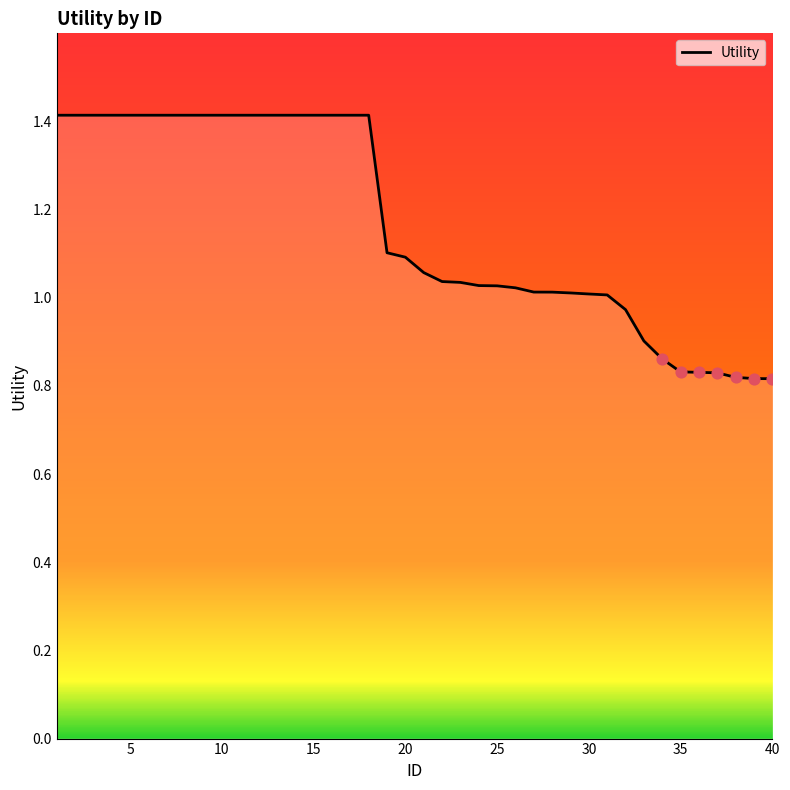

What is the greatest value displayed?

1.4